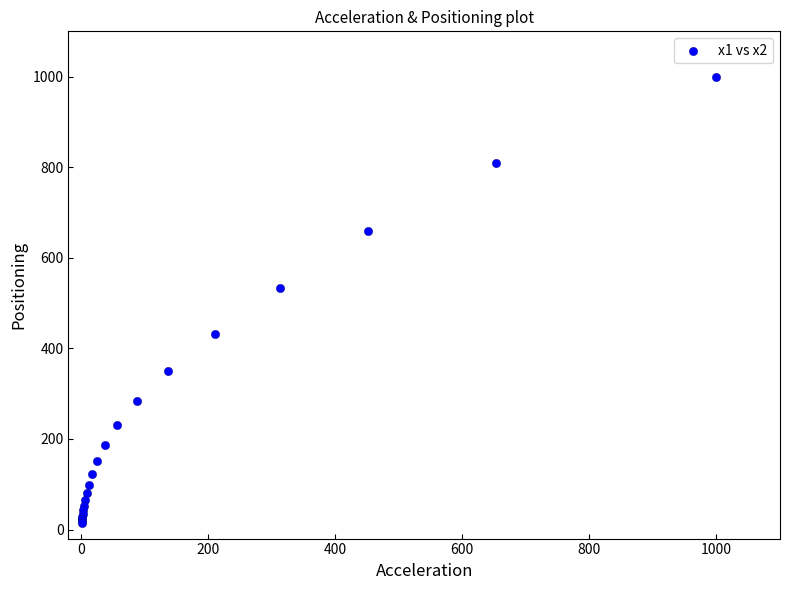

What Y value in the scatter plot is closest to 507?

534.3